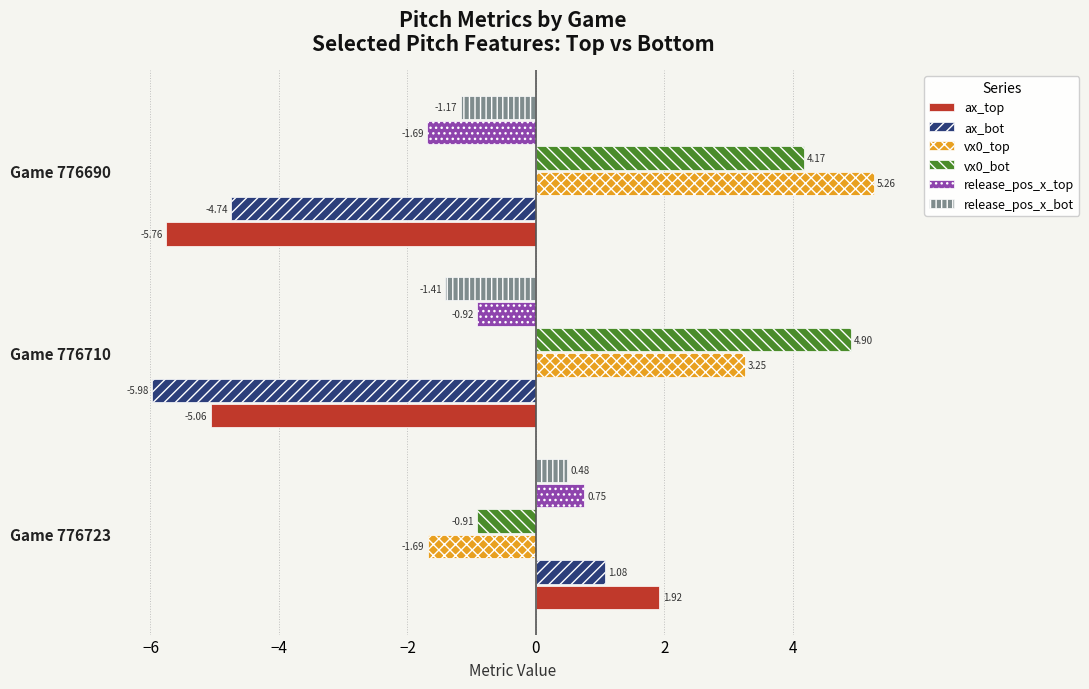

How many values in the ax_top series exceed -5?

1